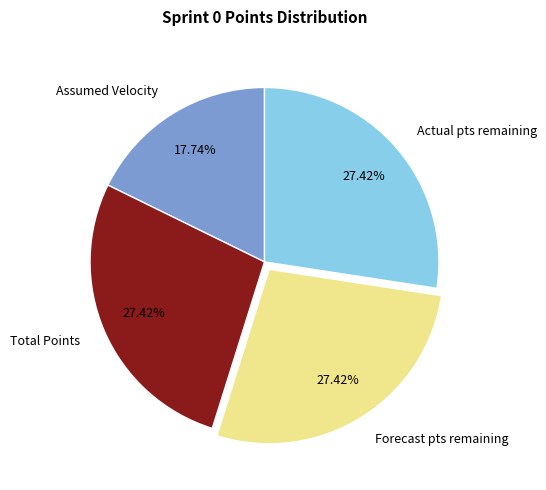

True or false: Forecast pts remaining accounts for 27% of the total.

True